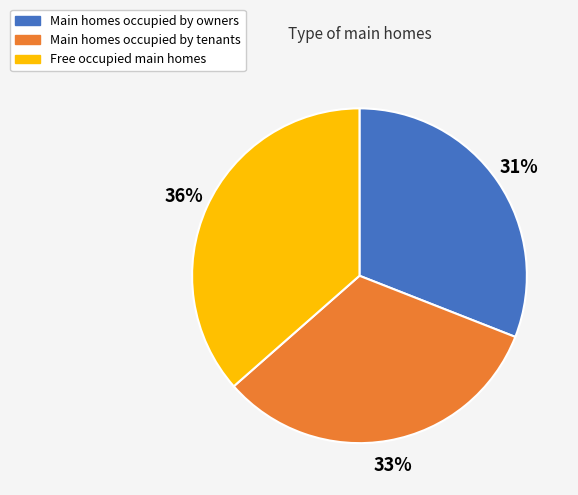

Count the number of slices in the pie.

3